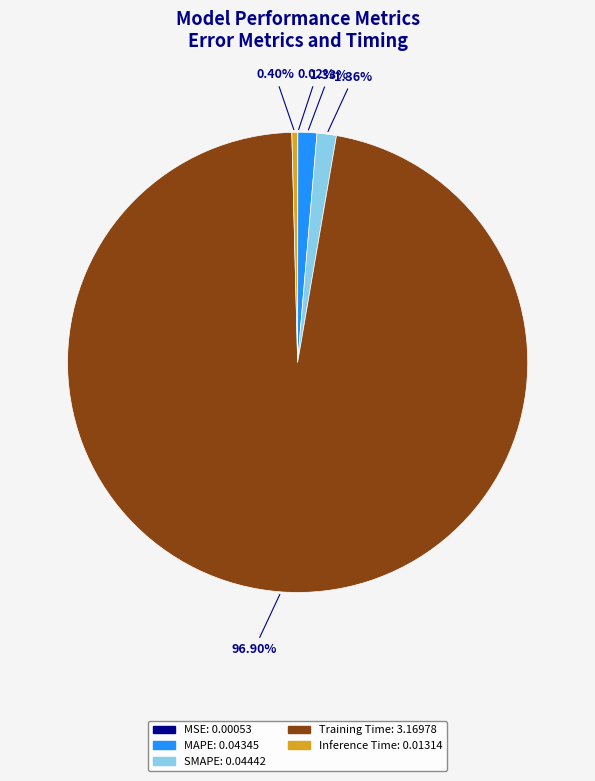

Which has a higher value, MAPE or Inference Time?

MAPE